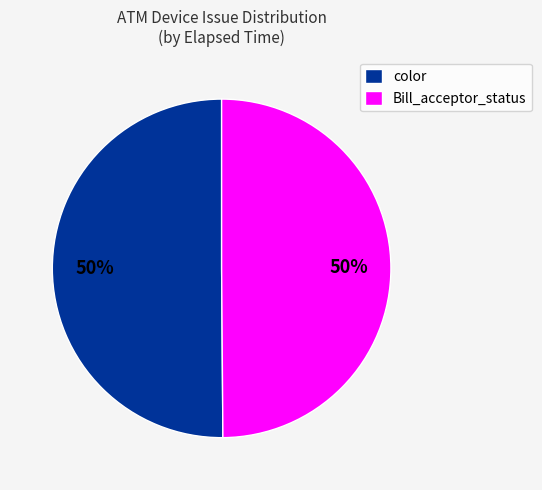

Is the sum of Bill_acceptor_status and color greater than half?

Yes